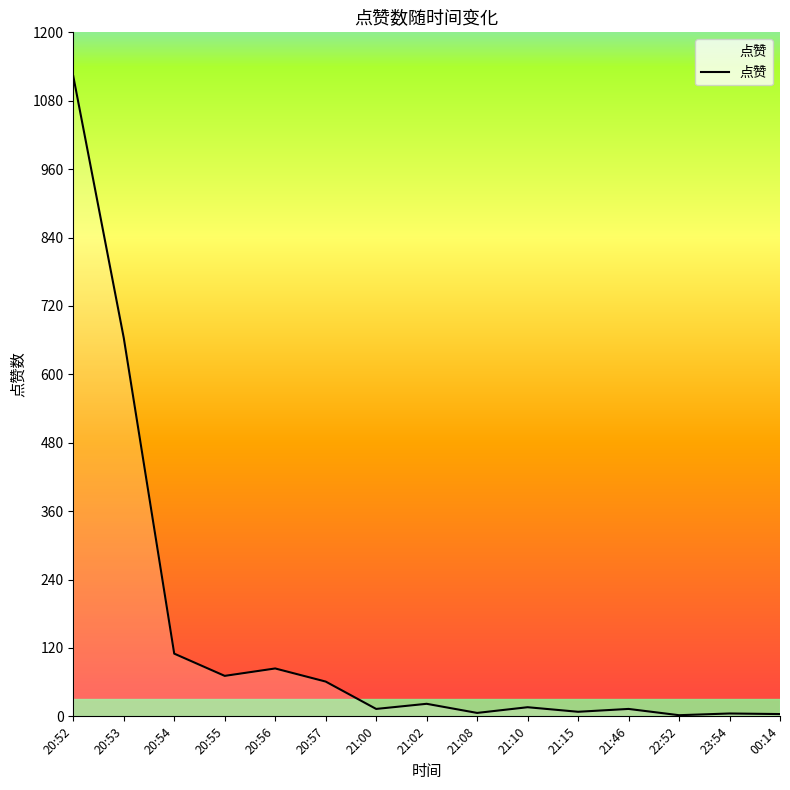

The chart shows a value of 24 at 20:57. True or false?

False